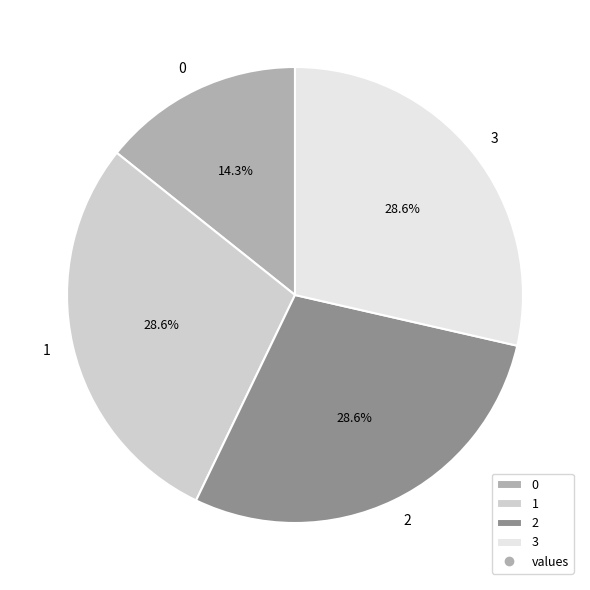

Approximately how many times larger is the value at 0 compared to 1?

0.5